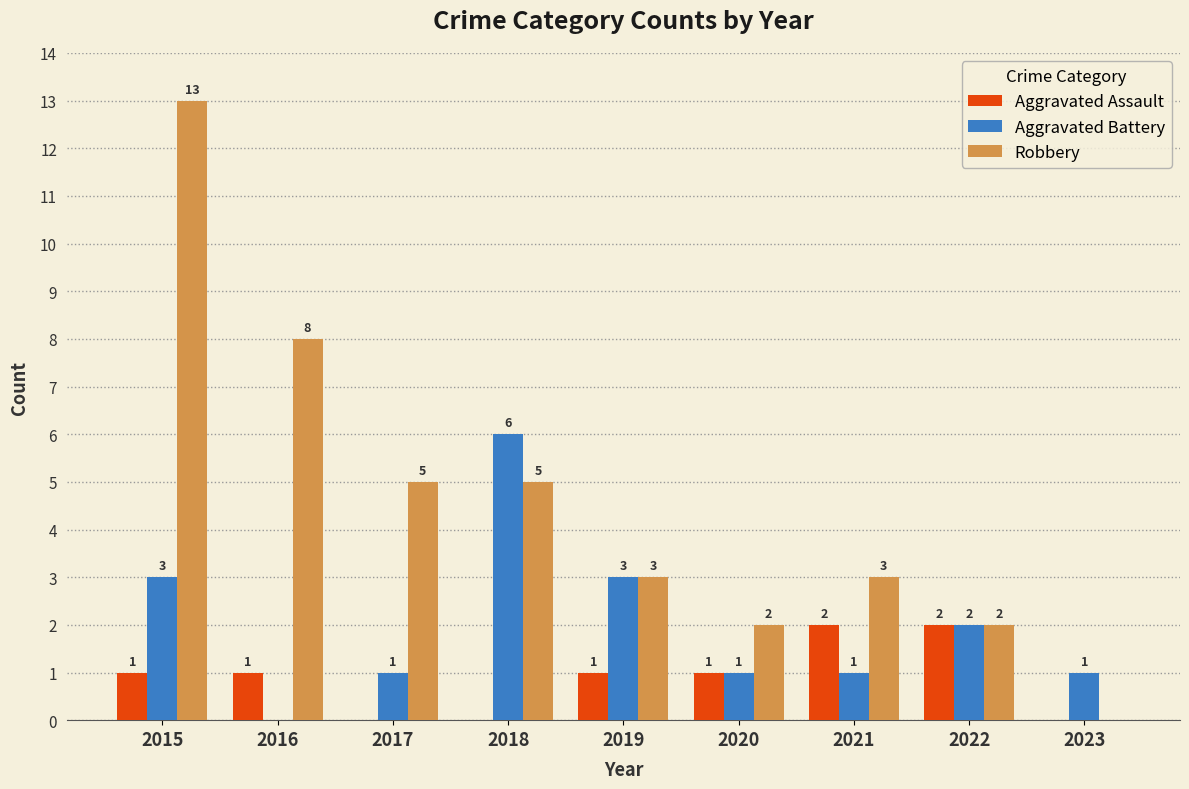

Which series has the largest total across all categories?

Robbery